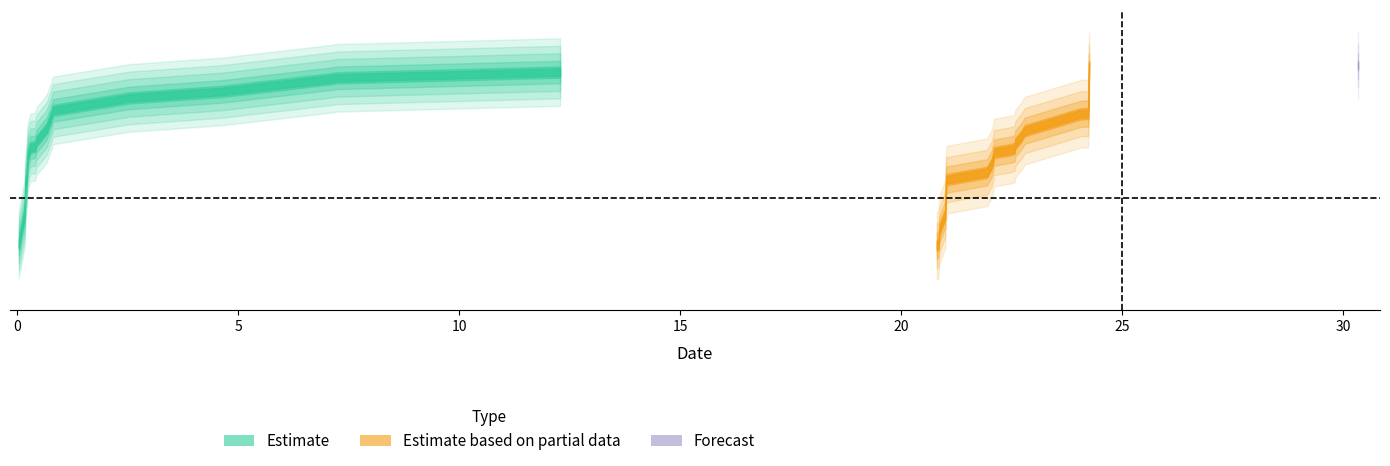

Reading left to right, what are all the values shown in this chart?

col_2: 0=0.0	1=0.2	2=0.2	3=0.2	4=0.2	5=0.3	6=0.4	7=0.4	8=0.7	9=0.8	10=0.8	11=2.5	12=4.6	13=7.2	14=7.2	15=12.3	16=20.8	17=20.8	18=20.9	19=20.9	20=20.9	21=21.0	22=21.0	23=21.0	24=21.9	25=22.0	26=22.1	27=22.1	28=22.5	29=22.6	30=22.6	31=22.7	32=22.8	33=24.1	34=24.2	35=24.2	36=24.2	37=24.2	38=30.3
col_3: 0=75.3	1=91.8	2=108.2	3=109.0	4=122.0	5=126.7	6=127.0	7=130.0	8=136.6	9=144.3	10=146.3	11=153.0	12=156.4	13=163.4	14=163.7	15=166.8	16=74.3	17=75.2	18=80.0	19=83.0	20=86.2	21=91.2	22=99.6	23=109.5	24=113.4	25=117.9	26=121.9	27=123.9	28=125.5	29=126.1	30=128.8	31=132.4	32=135.6	33=144.5	34=144.7	35=153.7	36=162.7	37=169.7	38=170.2